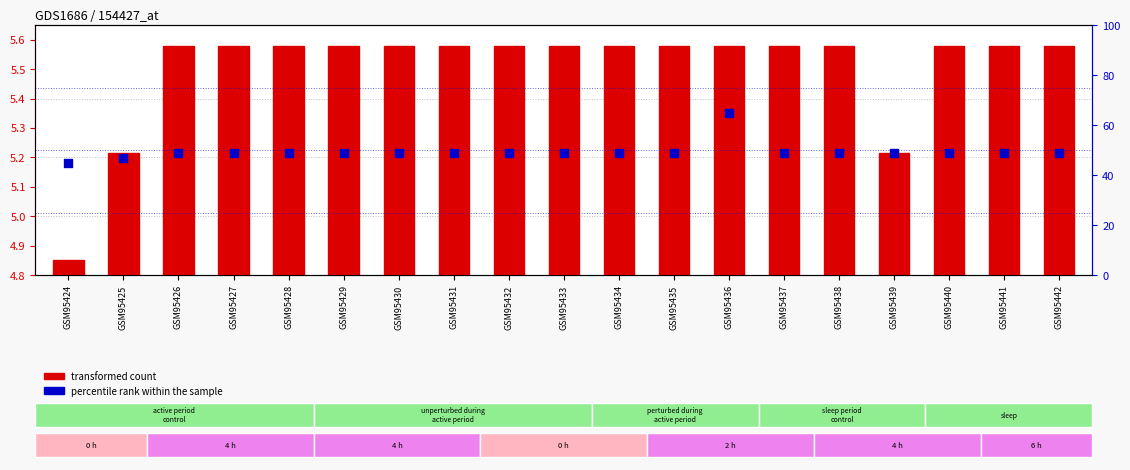

Which series contains the lowest Y value?

transformed count